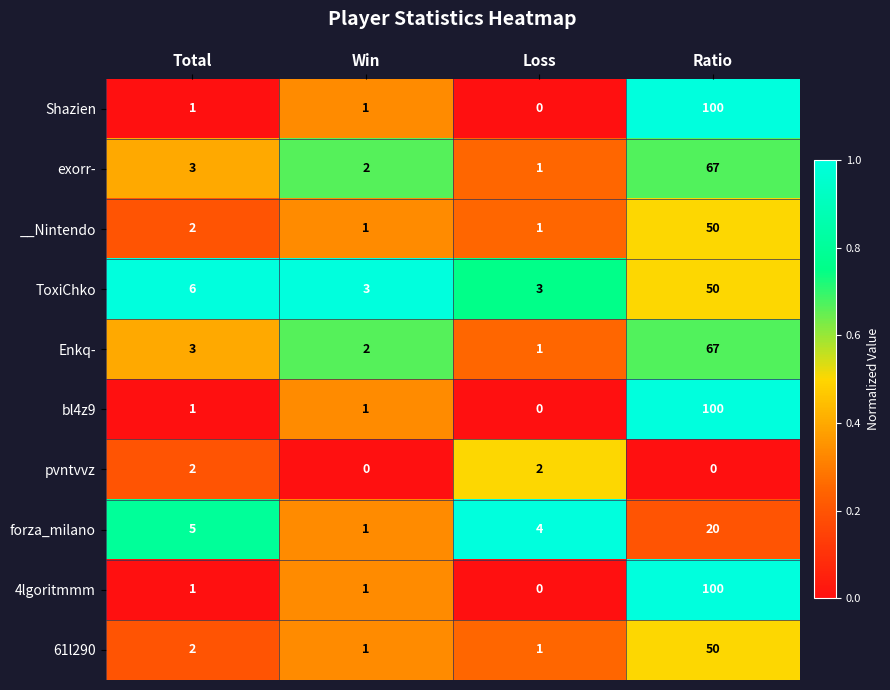

How many data points does each series have?

4